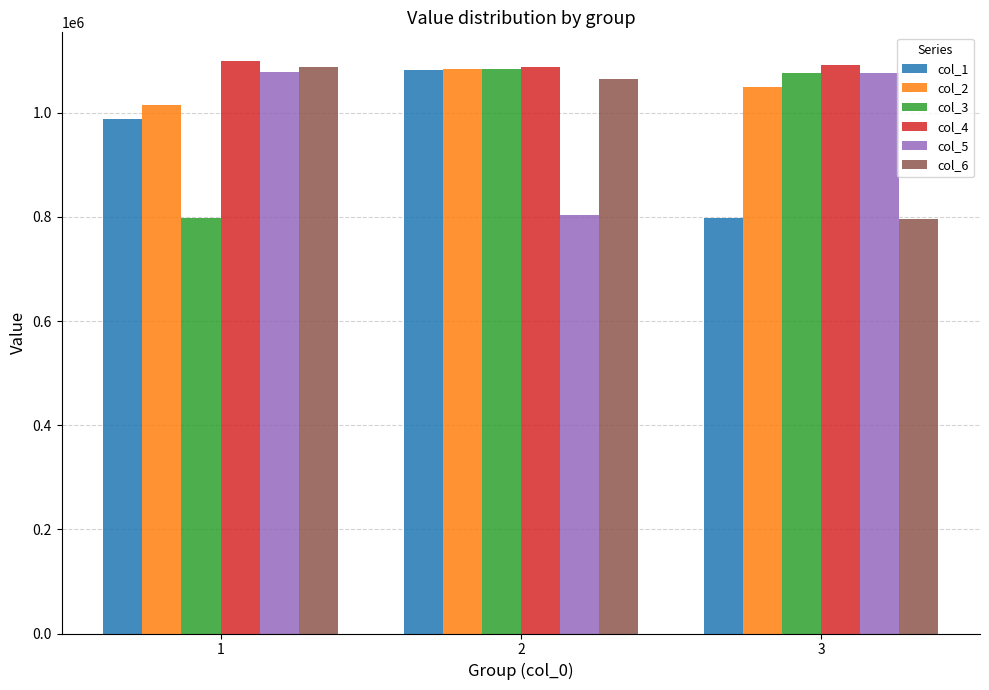

Is it true that col_5 equals 325056 at 3?

False